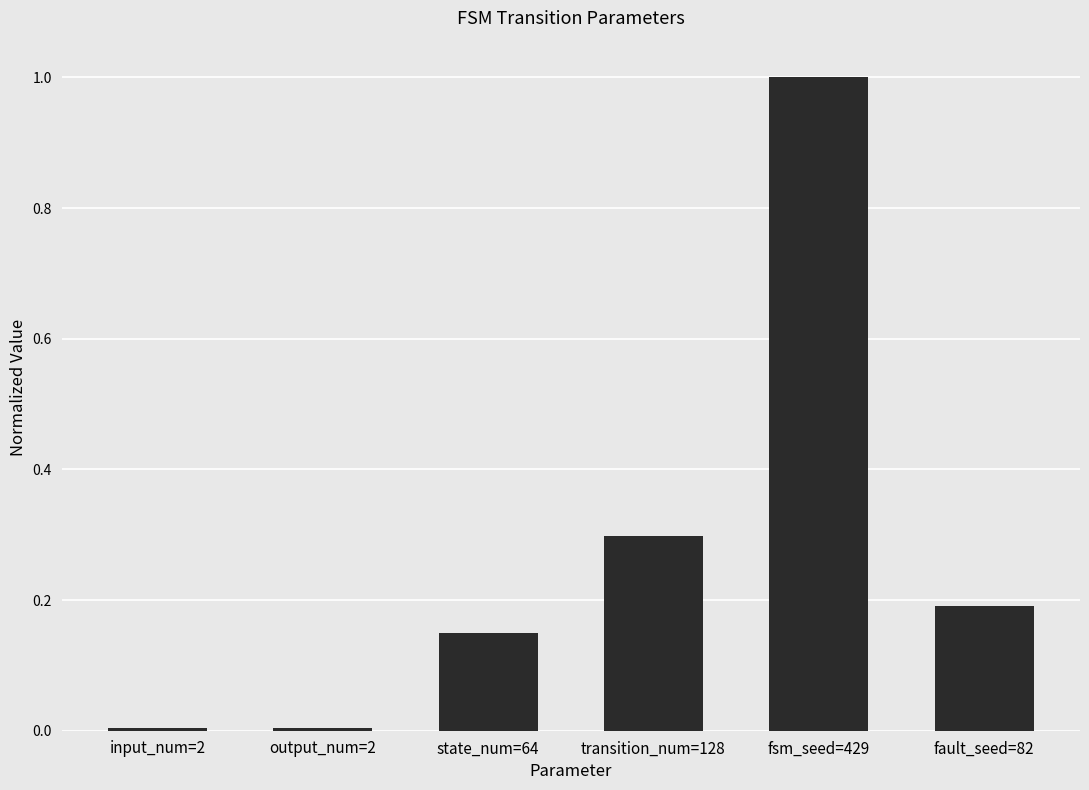

Are the bars grouped side by side (vs. stacked)?

No